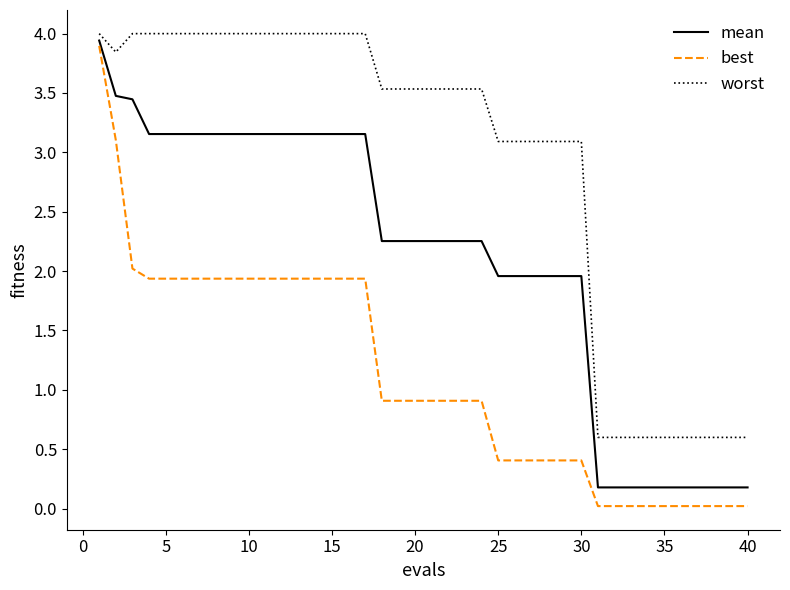

Which series has the largest range (max minus min)?

best